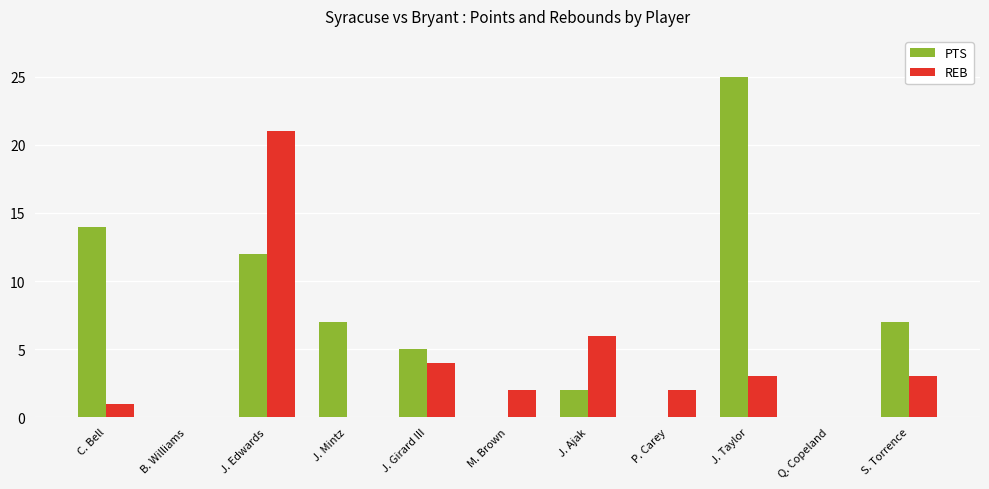

Which series has the largest range (max minus min)?

PTS